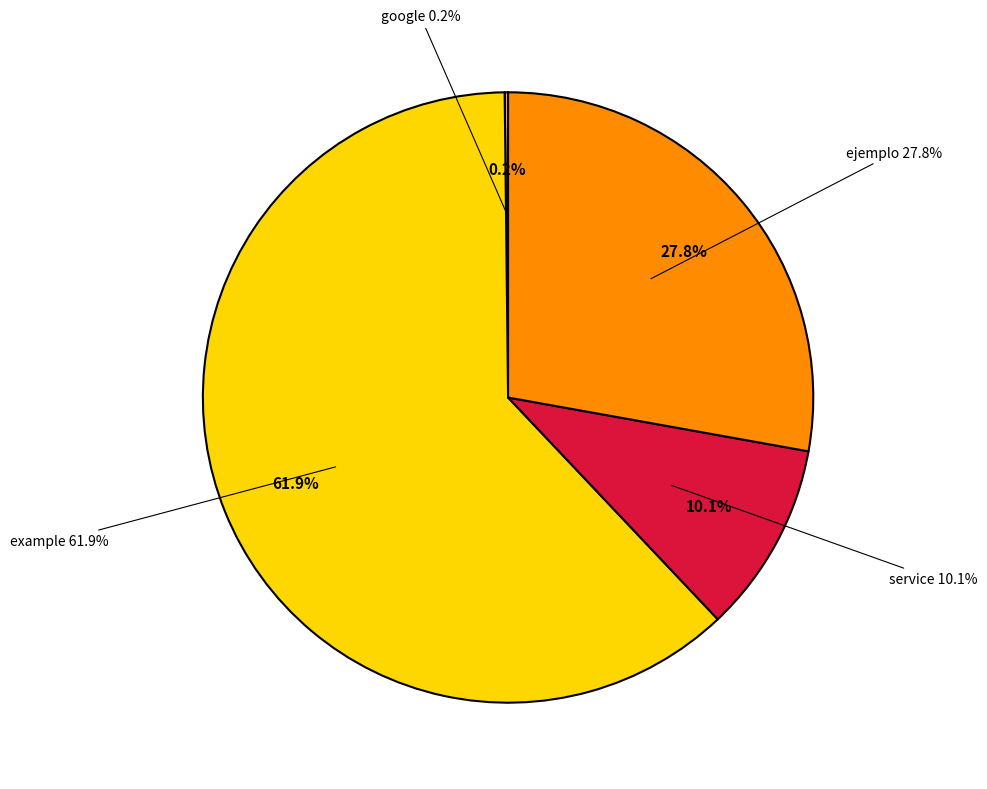

The ejemplo slice represents 28% of the pie. True or false?

True